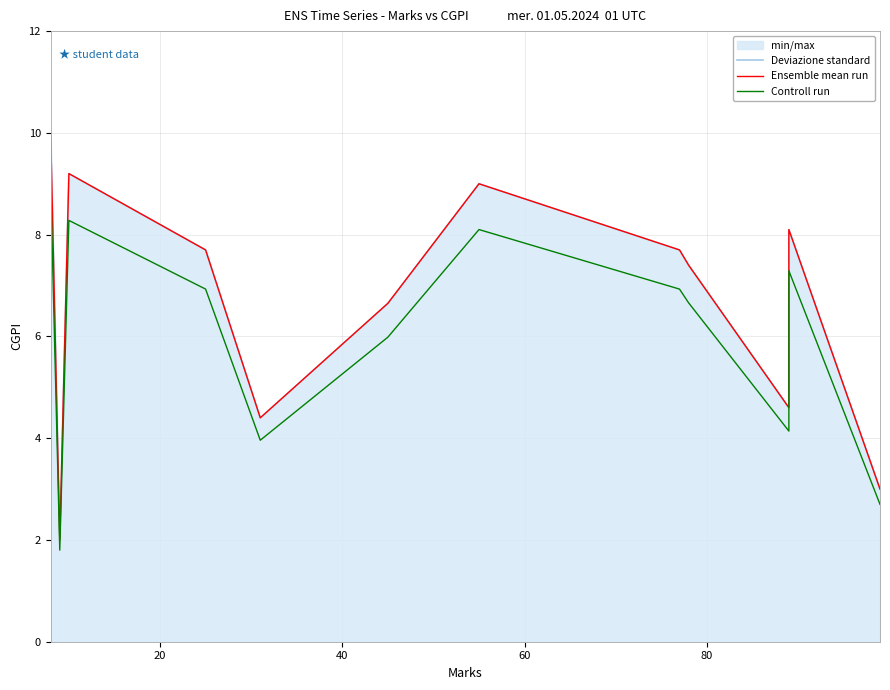

How many values in the Controll run series exceed 6?

7